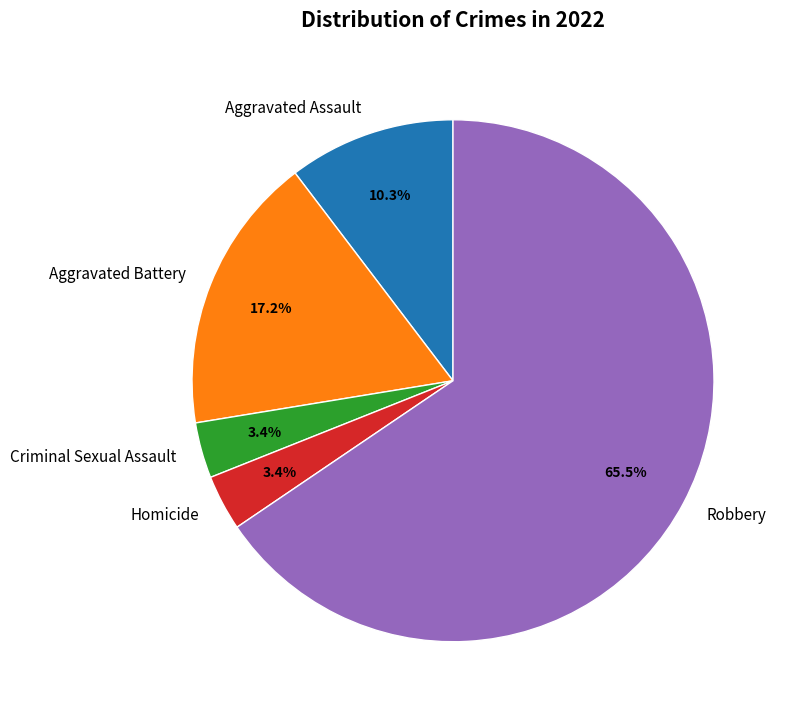

Count the number of slices in the pie.

5